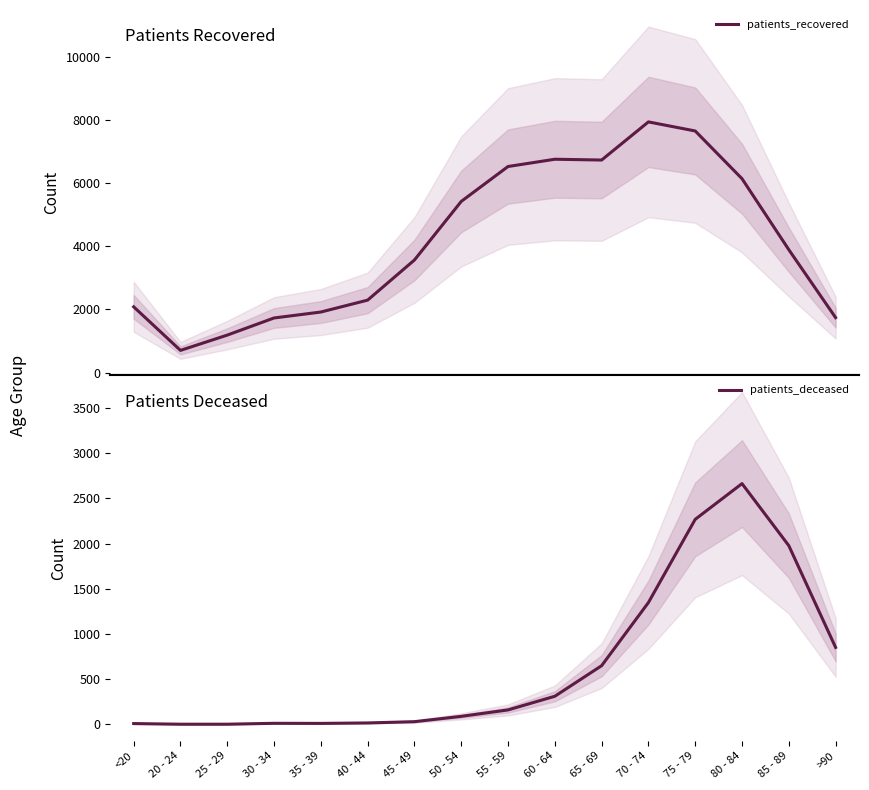

Where does the patients_deceased series first go above 161?

60 - 64